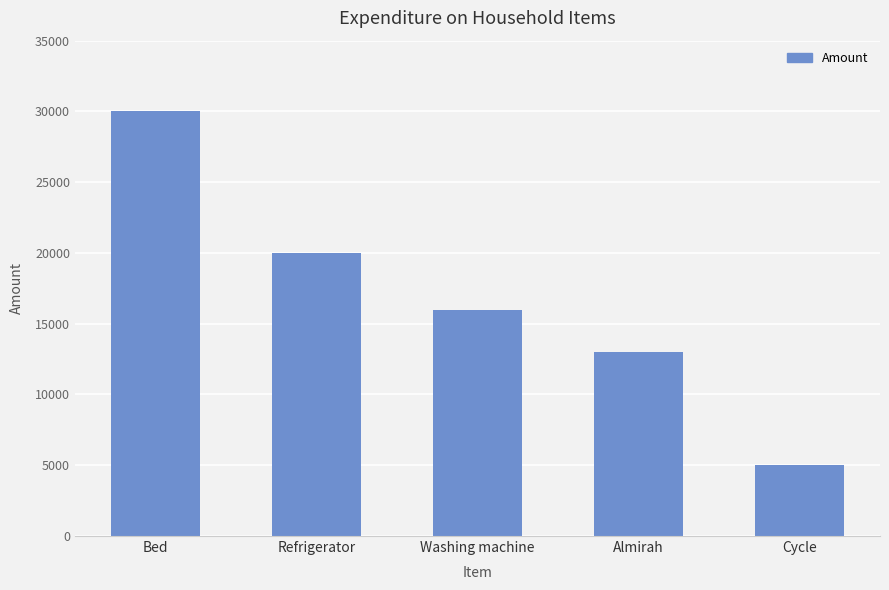

What position from the right is Bed?

5